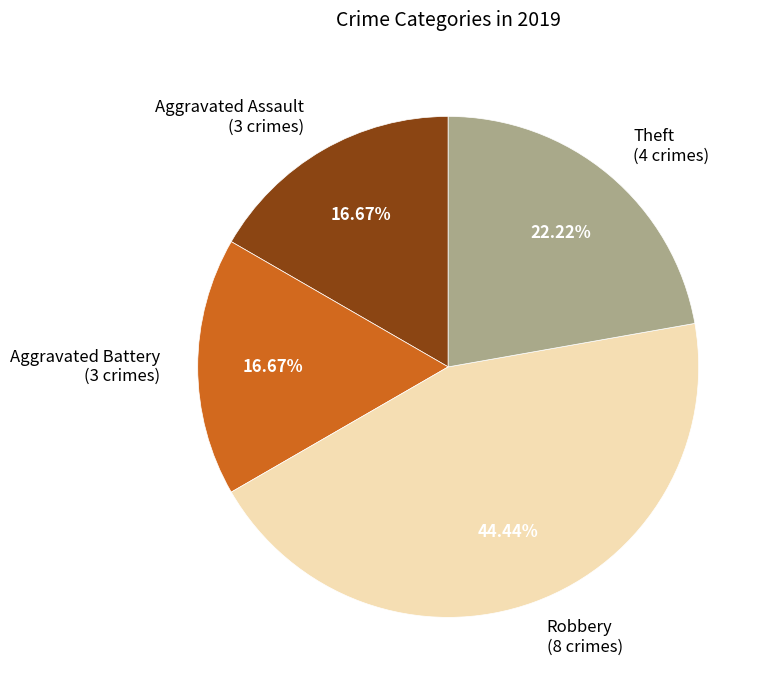

Is it true that Aggravated Battery is 17% of the pie?

True